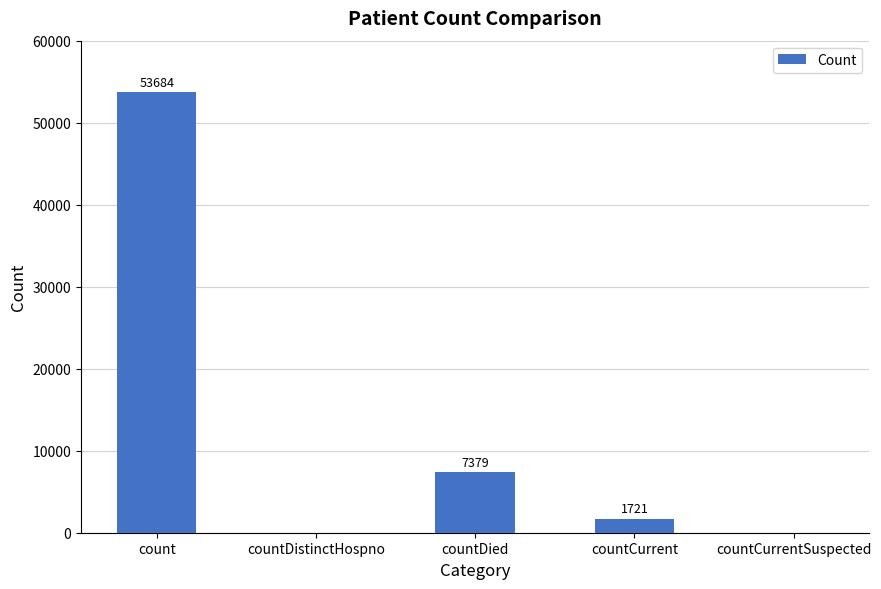

Which category has the highest value across all series?

count